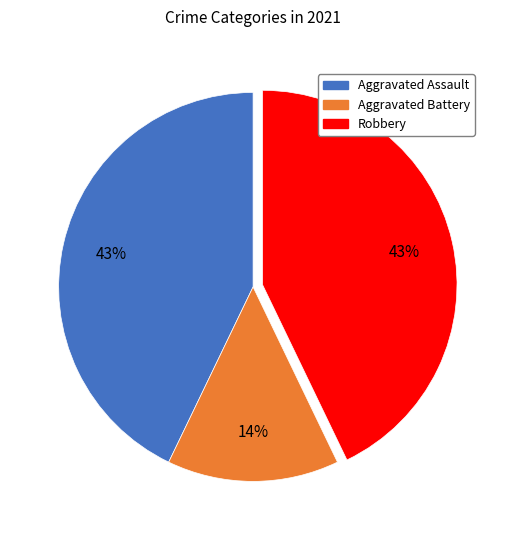

To the nearest percent, what is the difference between the largest and smallest slice percentages?

29%